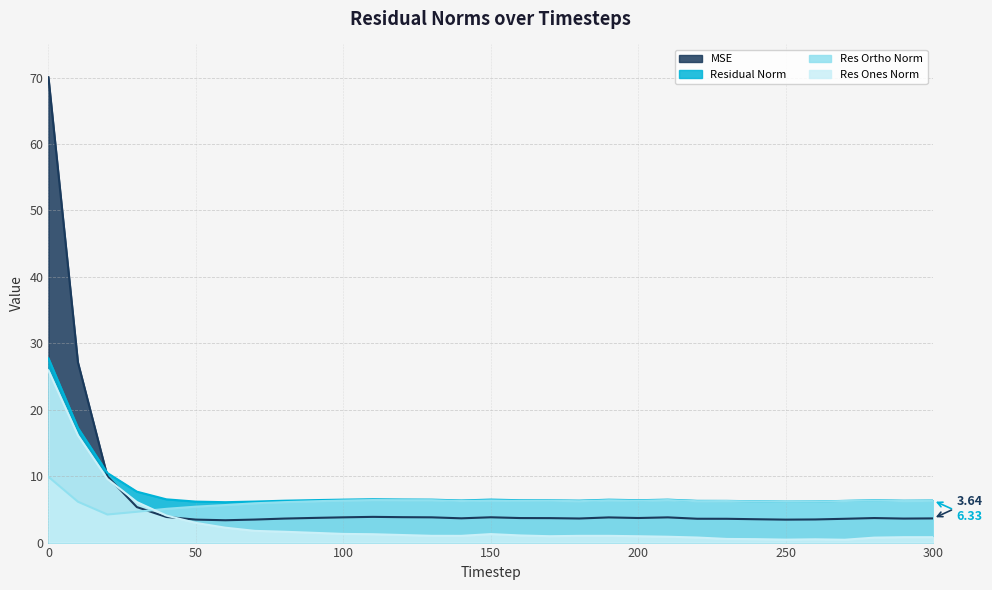

How many times do res_ortho_norm and mse cross each other?

1